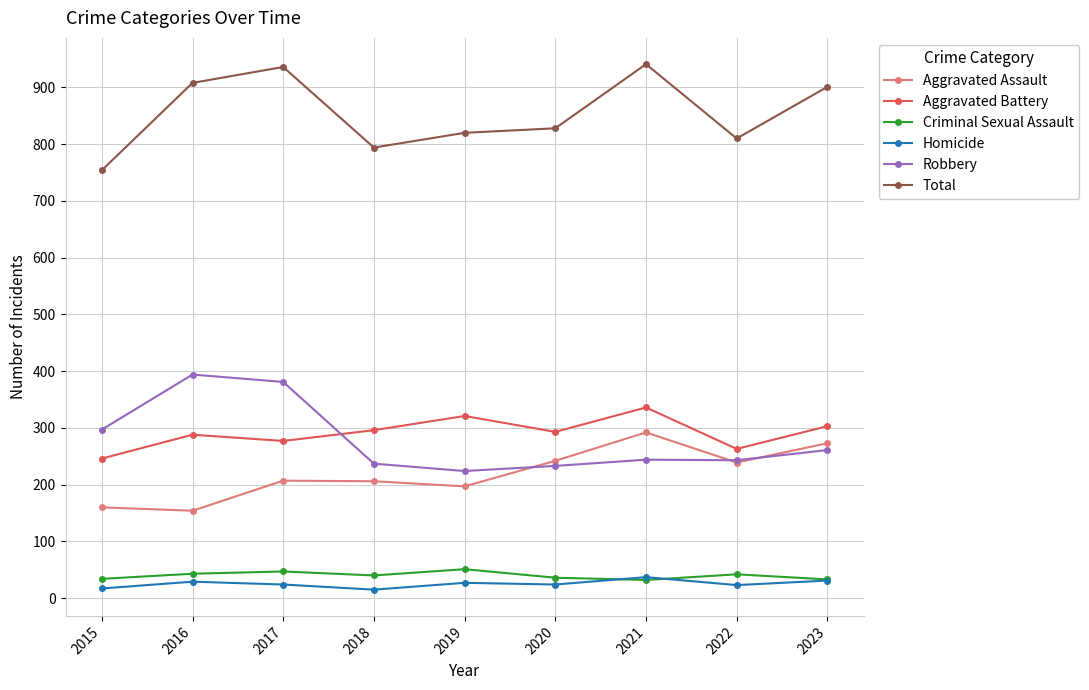

What is the sum of all Homicide values?

227